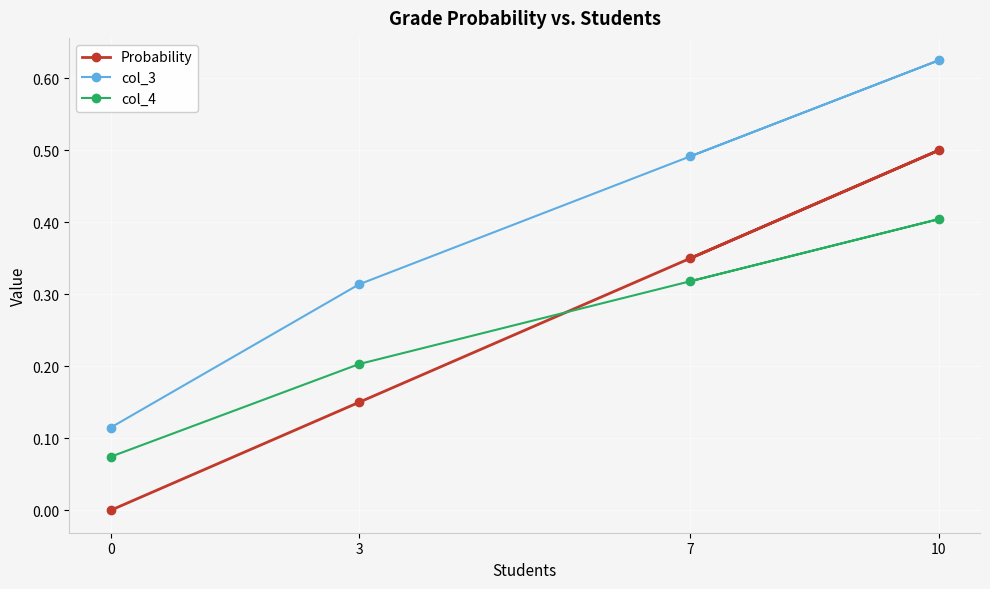

How many data points does each series have?

4